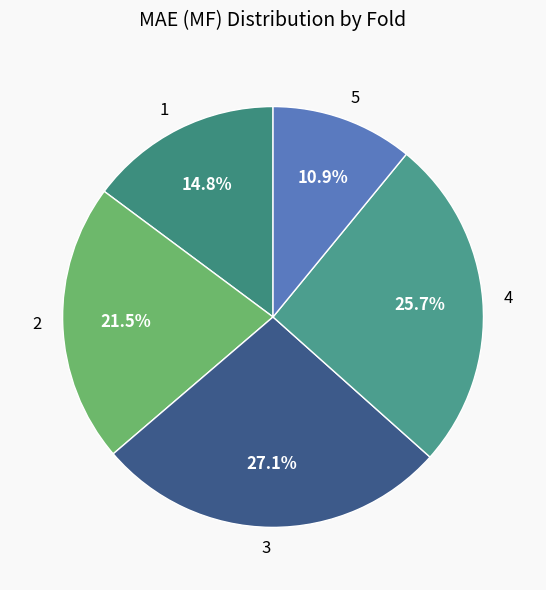

To the nearest percent, what is the combined percentage of 3 and 2?

49%